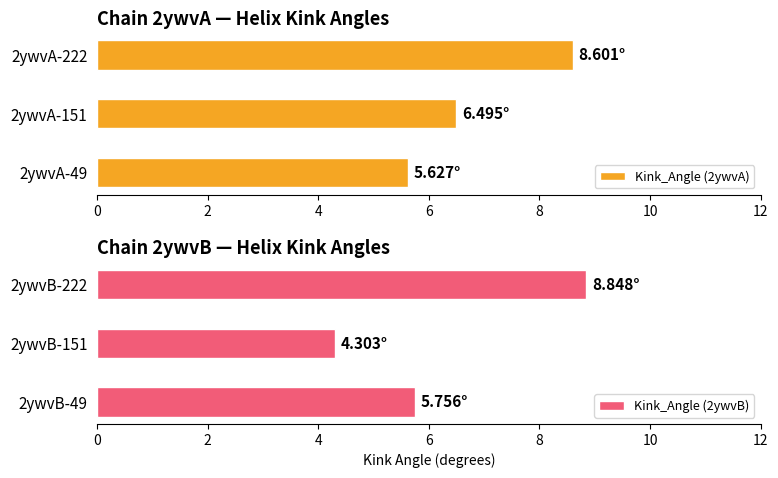

How many groups of bars are there?

3